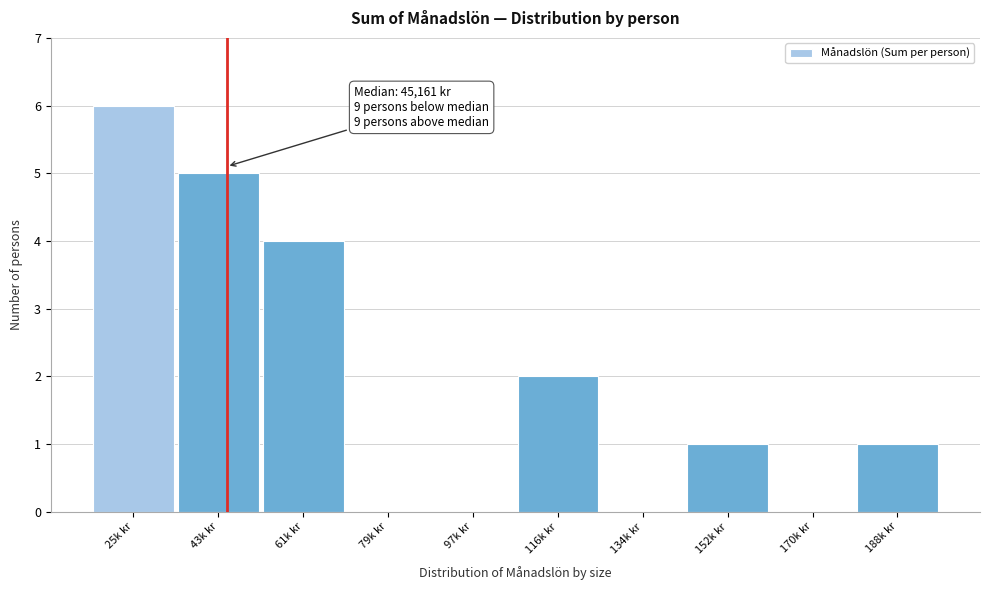

Reading left to right, what are all the values shown in this chart?

25k kr=6	43k kr=5	61k kr=4	79k kr=0	97k kr=0	116k kr=2	134k kr=0	152k kr=1	170k kr=0	188k kr=1